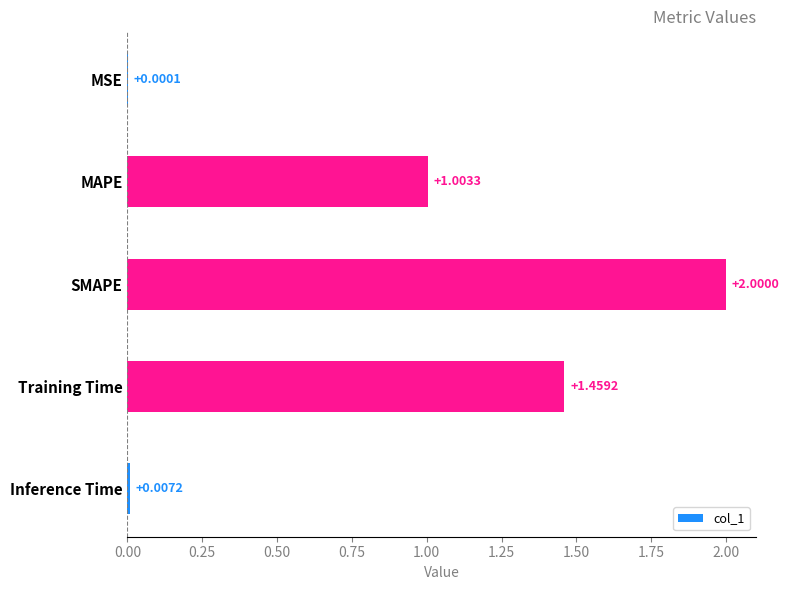

At which label is the value closest to 1?

MAPE